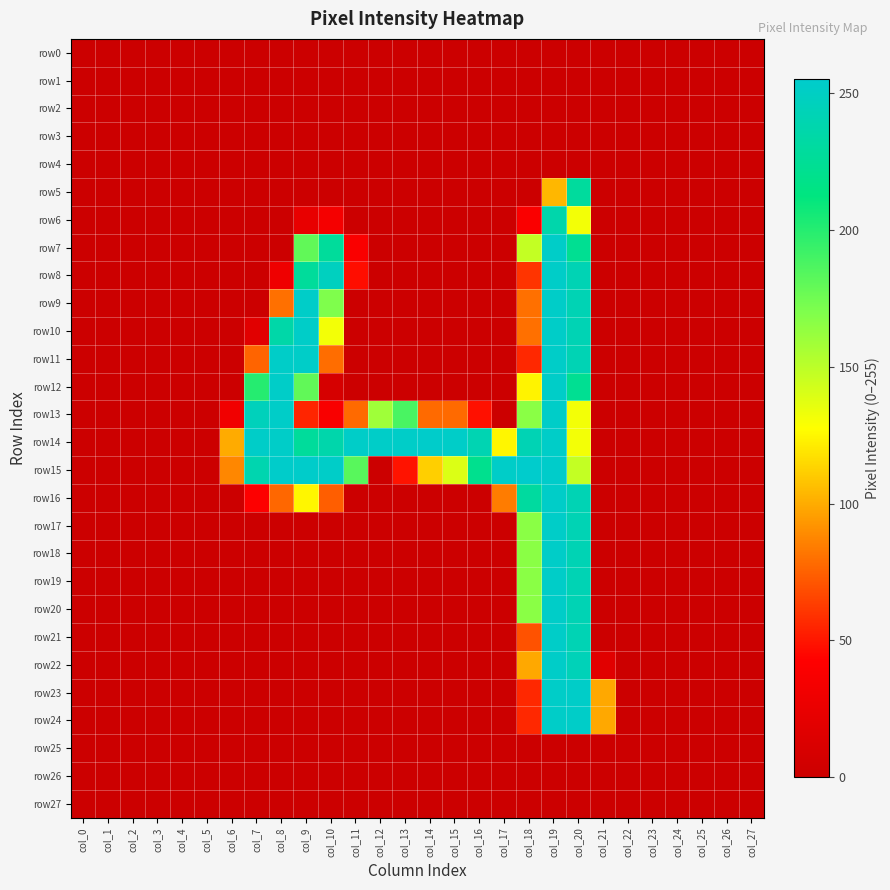

Reading left to right, transcribe all the data shown in this chart.

row0: col_0=0	col_1=0	col_2=0	col_3=0	col_4=0	col_5=0	col_6=0	col_7=0	col_8=0	col_9=0	col_10=0	col_11=0	col_12=0	col_13=0	col_14=0	col_15=0	col_16=0	col_17=0	col_18=0	col_19=0	col_20=0	col_21=0	col_22=0	col_23=0	col_24=0	col_25=0	col_26=0	col_27=0
row1: col_0=0	col_1=0	col_2=0	col_3=0	col_4=0	col_5=0	col_6=0	col_7=0	col_8=0	col_9=0	col_10=0	col_11=0	col_12=0	col_13=0	col_14=0	col_15=0	col_16=0	col_17=0	col_18=0	col_19=0	col_20=0	col_21=0	col_22=0	col_23=0	col_24=0	col_25=0	col_26=0	col_27=0
row2: col_0=0	col_1=0	col_2=0	col_3=0	col_4=0	col_5=0	col_6=0	col_7=0	col_8=0	col_9=0	col_10=0	col_11=0	col_12=0	col_13=0	col_14=0	col_15=0	col_16=0	col_17=0	col_18=0	col_19=0	col_20=0	col_21=0	col_22=0	col_23=0	col_24=0	col_25=0	col_26=0	col_27=0
row3: col_0=0	col_1=0	col_2=0	col_3=0	col_4=0	col_5=0	col_6=0	col_7=0	col_8=0	col_9=0	col_10=0	col_11=0	col_12=0	col_13=0	col_14=0	col_15=0	col_16=0	col_17=0	col_18=0	col_19=0	col_20=0	col_21=0	col_22=0	col_23=0	col_24=0	col_25=0	col_26=0	col_27=0
row4: col_0=0	col_1=0	col_2=0	col_3=0	col_4=0	col_5=0	col_6=0	col_7=0	col_8=0	col_9=0	col_10=0	col_11=0	col_12=0	col_13=0	col_14=0	col_15=0	col_16=0	col_17=0	col_18=0	col_19=0	col_20=0	col_21=0	col_22=0	col_23=0	col_24=0	col_25=0	col_26=0	col_27=0
row5: col_0=0	col_1=0	col_2=0	col_3=0	col_4=0	col_5=0	col_6=0	col_7=0	col_8=0	col_9=0	col_10=0	col_11=0	col_12=0	col_13=0	col_14=0	col_15=0	col_16=0	col_17=0	col_18=0	col_19=104	col_20=229	col_21=0	col_22=0	col_23=0	col_24=0	col_25=0	col_26=0	col_27=0
row6: col_0=0	col_1=0	col_2=0	col_3=0	col_4=0	col_5=0	col_6=0	col_7=0	col_8=0	col_9=24	col_10=35	col_11=0	col_12=0	col_13=0	col_14=0	col_15=0	col_16=0	col_17=0	col_18=39	col_19=237	col_20=131	col_21=0	col_22=0	col_23=0	col_24=0	col_25=0	col_26=0	col_27=0
row7: col_0=0	col_1=0	col_2=0	col_3=0	col_4=0	col_5=0	col_6=0	col_7=0	col_8=0	col_9=180	col_10=228	col_11=39	col_12=0	col_13=0	col_14=0	col_15=0	col_16=0	col_17=0	col_18=147	col_19=253	col_20=223	col_21=0	col_22=0	col_23=0	col_24=0	col_25=0	col_26=0	col_27=0
row8: col_0=0	col_1=0	col_2=0	col_3=0	col_4=0	col_5=0	col_6=0	col_7=0	col_8=30	col_9=228	col_10=248	col_11=47	col_12=0	col_13=0	col_14=0	col_15=0	col_16=0	col_17=0	col_18=60	col_19=253	col_20=242	col_21=0	col_22=0	col_23=0	col_24=0	col_25=0	col_26=0	col_27=0
row9: col_0=0	col_1=0	col_2=0	col_3=0	col_4=0	col_5=0	col_6=0	col_7=0	col_8=80	col_9=253	col_10=170	col_11=0	col_12=0	col_13=0	col_14=0	col_15=0	col_16=0	col_17=0	col_18=80	col_19=253	col_20=242	col_21=0	col_22=0	col_23=0	col_24=0	col_25=0	col_26=0	col_27=0
row10: col_0=0	col_1=0	col_2=0	col_3=0	col_4=0	col_5=0	col_6=0	col_7=18	col_8=235	col_9=253	col_10=131	col_11=0	col_12=0	col_13=0	col_14=0	col_15=0	col_16=0	col_17=0	col_18=80	col_19=253	col_20=242	col_21=0	col_22=0	col_23=0	col_24=0	col_25=0	col_26=0	col_27=0
row11: col_0=0	col_1=0	col_2=0	col_3=0	col_4=0	col_5=0	col_6=0	col_7=76	col_8=253	col_9=253	col_10=79	col_11=0	col_12=0	col_13=0	col_14=0	col_15=0	col_16=0	col_17=0	col_18=56	col_19=253	col_20=242	col_21=0	col_22=0	col_23=0	col_24=0	col_25=0	col_26=0	col_27=0
row12: col_0=0	col_1=0	col_2=0	col_3=0	col_4=0	col_5=0	col_6=0	col_7=200	col_8=253	col_9=180	col_10=9	col_11=0	col_12=0	col_13=0	col_14=0	col_15=0	col_16=0	col_17=0	col_18=124	col_19=253	col_20=223	col_21=0	col_22=0	col_23=0	col_24=0	col_25=0	col_26=0	col_27=0
row13: col_0=0	col_1=0	col_2=0	col_3=0	col_4=0	col_5=0	col_6=31	col_7=246	col_8=253	col_9=55	col_10=38	col_11=78	col_12=159	col_13=188	col_14=78	col_15=78	col_16=48	col_17=0	col_18=166	col_19=253	col_20=131	col_21=0	col_22=0	col_23=0	col_24=0	col_25=0	col_26=0	col_27=0
row14: col_0=0	col_1=0	col_2=0	col_3=0	col_4=0	col_5=0	col_6=100	col_7=253	col_8=253	col_9=228	col_10=237	col_11=253	col_12=253	col_13=253	col_14=254	col_15=253	col_16=241	col_17=125	col_18=242	col_19=253	col_20=131	col_21=0	col_22=0	col_23=0	col_24=0	col_25=0	col_26=0	col_27=0
row15: col_0=0	col_1=0	col_2=0	col_3=0	col_4=0	col_5=0	col_6=88	col_7=239	col_8=254	col_9=254	col_10=253	col_11=183	col_12=0	col_13=49	col_14=112	col_15=139	col_16=221	col_17=253	col_18=255	col_19=254	col_20=147	col_21=0	col_22=0	col_23=0	col_24=0	col_25=0	col_26=0	col_27=0
row16: col_0=0	col_1=0	col_2=0	col_3=0	col_4=0	col_5=0	col_6=0	col_7=41	col_8=77	col_9=125	col_10=74	col_11=0	col_12=0	col_13=0	col_14=0	col_15=0	col_16=0	col_17=84	col_18=230	col_19=253	col_20=242	col_21=0	col_22=0	col_23=0	col_24=0	col_25=0	col_26=0	col_27=0
row17: col_0=0	col_1=0	col_2=0	col_3=0	col_4=0	col_5=0	col_6=0	col_7=0	col_8=0	col_9=0	col_10=0	col_11=0	col_12=0	col_13=0	col_14=0	col_15=0	col_16=0	col_17=0	col_18=166	col_19=253	col_20=242	col_21=0	col_22=0	col_23=0	col_24=0	col_25=0	col_26=0	col_27=0
row18: col_0=0	col_1=0	col_2=0	col_3=0	col_4=0	col_5=0	col_6=0	col_7=0	col_8=0	col_9=0	col_10=0	col_11=0	col_12=0	col_13=0	col_14=0	col_15=0	col_16=0	col_17=0	col_18=166	col_19=253	col_20=242	col_21=0	col_22=0	col_23=0	col_24=0	col_25=0	col_26=0	col_27=0
row19: col_0=0	col_1=0	col_2=0	col_3=0	col_4=0	col_5=0	col_6=0	col_7=0	col_8=0	col_9=0	col_10=0	col_11=0	col_12=0	col_13=0	col_14=0	col_15=0	col_16=0	col_17=0	col_18=166	col_19=253	col_20=242	col_21=0	col_22=0	col_23=0	col_24=0	col_25=0	col_26=0	col_27=0
row20: col_0=0	col_1=0	col_2=0	col_3=0	col_4=0	col_5=0	col_6=0	col_7=0	col_8=0	col_9=0	col_10=0	col_11=0	col_12=0	col_13=0	col_14=0	col_15=0	col_16=0	col_17=0	col_18=166	col_19=253	col_20=242	col_21=0	col_22=0	col_23=0	col_24=0	col_25=0	col_26=0	col_27=0
row21: col_0=0	col_1=0	col_2=0	col_3=0	col_4=0	col_5=0	col_6=0	col_7=0	col_8=0	col_9=0	col_10=0	col_11=0	col_12=0	col_13=0	col_14=0	col_15=0	col_16=0	col_17=0	col_18=70	col_19=253	col_20=242	col_21=0	col_22=0	col_23=0	col_24=0	col_25=0	col_26=0	col_27=0
row22: col_0=0	col_1=0	col_2=0	col_3=0	col_4=0	col_5=0	col_6=0	col_7=0	col_8=0	col_9=0	col_10=0	col_11=0	col_12=0	col_13=0	col_14=0	col_15=0	col_16=0	col_17=0	col_18=99	col_19=253	col_20=244	col_21=18	col_22=0	col_23=0	col_24=0	col_25=0	col_26=0	col_27=0
row23: col_0=0	col_1=0	col_2=0	col_3=0	col_4=0	col_5=0	col_6=0	col_7=0	col_8=0	col_9=0	col_10=0	col_11=0	col_12=0	col_13=0	col_14=0	col_15=0	col_16=0	col_17=0	col_18=56	col_19=253	col_20=253	col_21=99	col_22=0	col_23=0	col_24=0	col_25=0	col_26=0	col_27=0
row24: col_0=0	col_1=0	col_2=0	col_3=0	col_4=0	col_5=0	col_6=0	col_7=0	col_8=0	col_9=0	col_10=0	col_11=0	col_12=0	col_13=0	col_14=0	col_15=0	col_16=0	col_17=0	col_18=56	col_19=253	col_20=253	col_21=99	col_22=0	col_23=0	col_24=0	col_25=0	col_26=0	col_27=0
row25: col_0=0	col_1=0	col_2=0	col_3=0	col_4=0	col_5=0	col_6=0	col_7=0	col_8=0	col_9=0	col_10=0	col_11=0	col_12=0	col_13=0	col_14=0	col_15=0	col_16=0	col_17=0	col_18=0	col_19=0	col_20=0	col_21=0	col_22=0	col_23=0	col_24=0	col_25=0	col_26=0	col_27=0
row26: col_0=0	col_1=0	col_2=0	col_3=0	col_4=0	col_5=0	col_6=0	col_7=0	col_8=0	col_9=0	col_10=0	col_11=0	col_12=0	col_13=0	col_14=0	col_15=0	col_16=0	col_17=0	col_18=0	col_19=0	col_20=0	col_21=0	col_22=0	col_23=0	col_24=0	col_25=0	col_26=0	col_27=0
row27: col_0=0	col_1=0	col_2=0	col_3=0	col_4=0	col_5=0	col_6=0	col_7=0	col_8=0	col_9=0	col_10=0	col_11=0	col_12=0	col_13=0	col_14=0	col_15=0	col_16=0	col_17=0	col_18=0	col_19=0	col_20=0	col_21=0	col_22=0	col_23=0	col_24=0	col_25=0	col_26=0	col_27=0